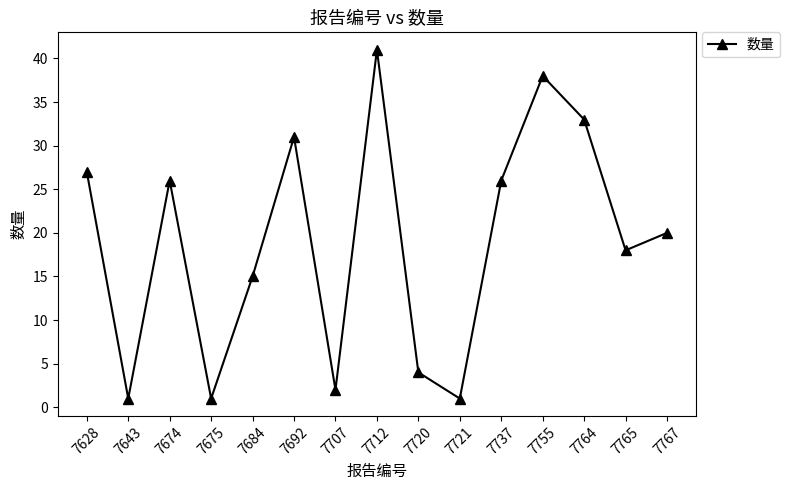

How many values are below 20?

7